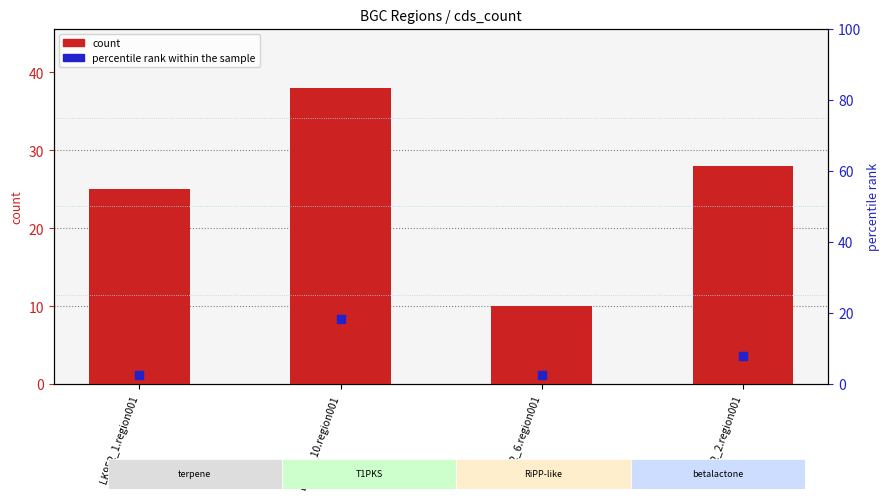

Which series has the largest total across all categories?

count